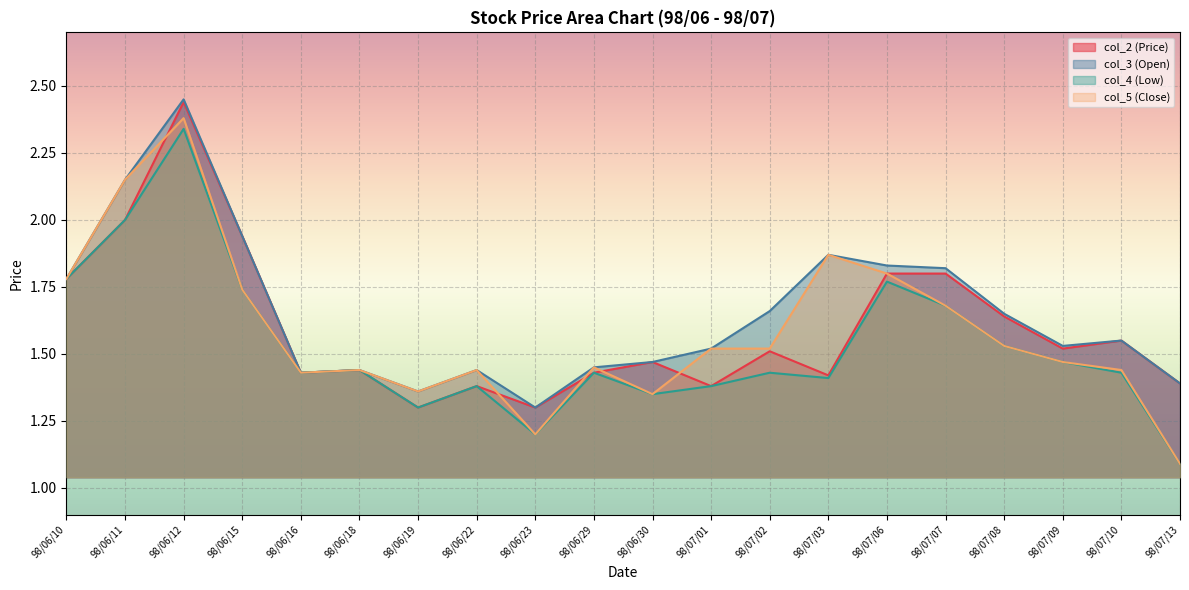

At which category does col_4 (Low) reach its first local peak?

98/06/12